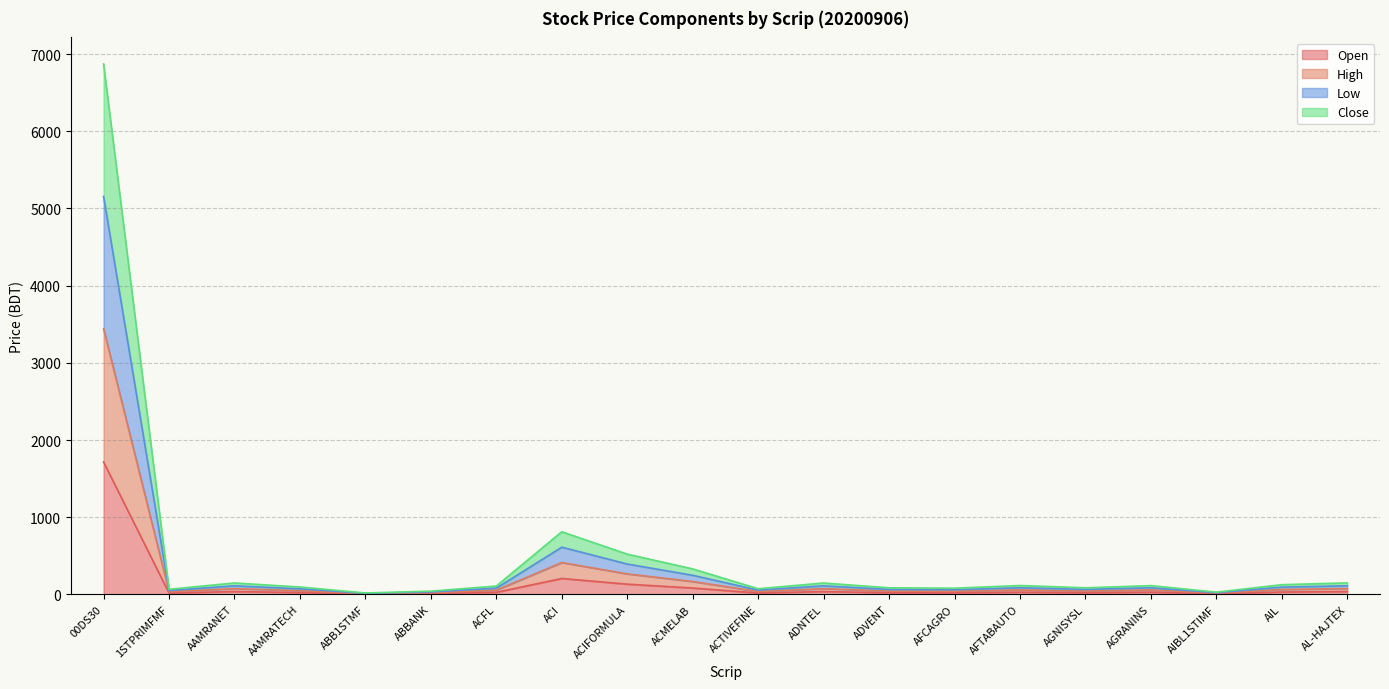

What is the maximum value shown in the chart?

6872.2